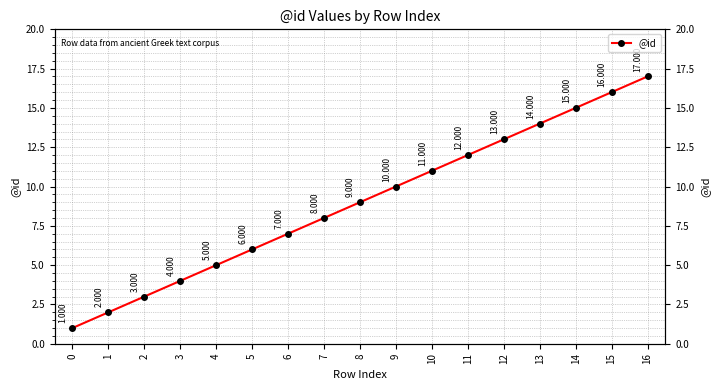

Does the chart have visible grid lines?

Yes